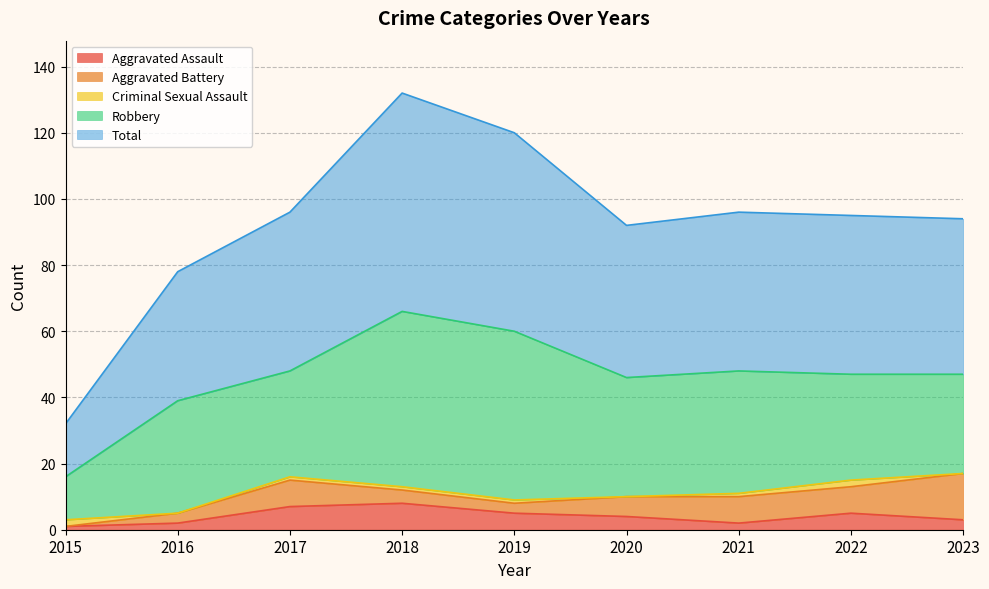

Reading left to right, list all the values displayed in this chart.

Aggravated Assault: 1	2	7	8	5	4	2	5	3
Aggravated Battery: 0	3	8	4	3	6	8	8	14
Criminal Sexual Assault: 2	0	1	1	1	0	1	2	0
Robbery: 13	34	32	53	51	36	37	32	30
Total: 16	39	48	66	60	46	48	48	47